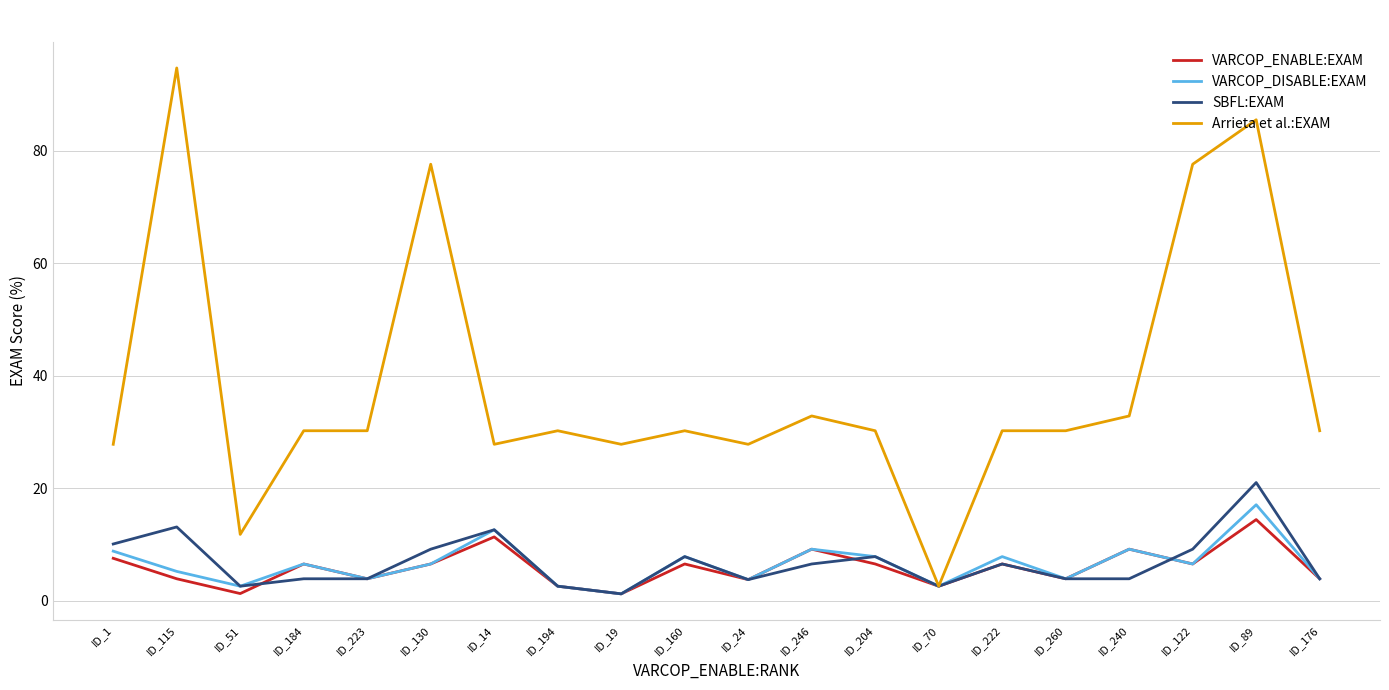

At which label does Arrieta et al.:EXAM reach its minimum?

ID_70